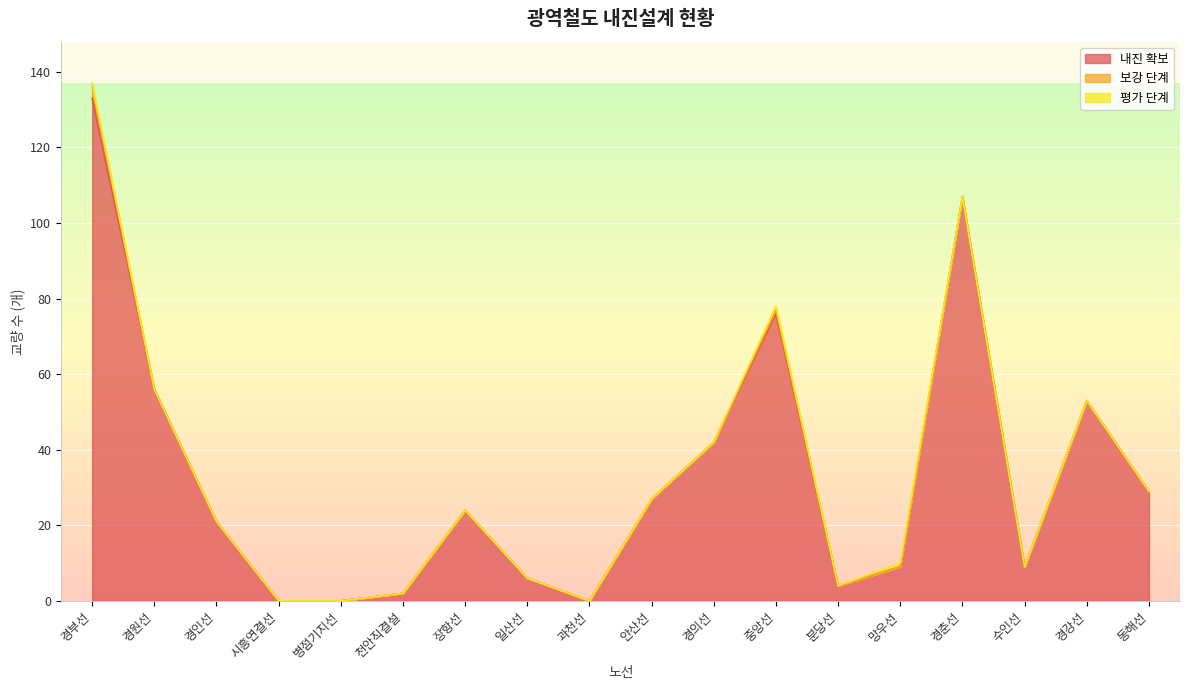

What is the difference between the 내진 확보 values at 수인선 and 과천선?

9